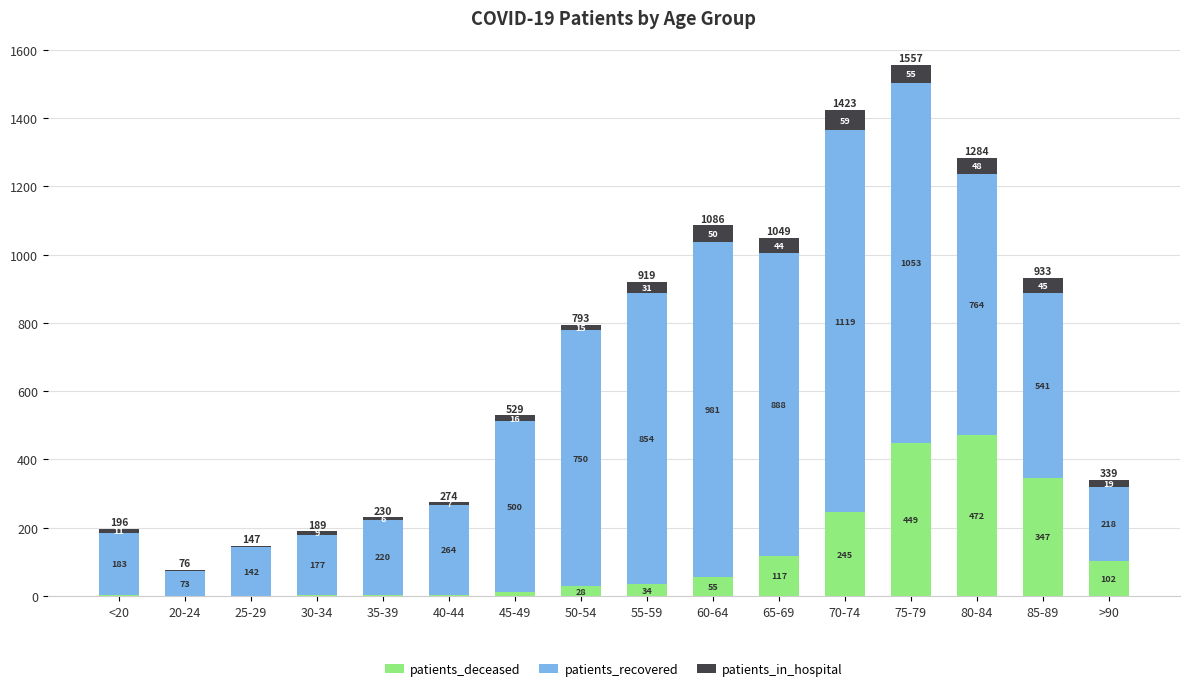

Is it true that patients_deceased equals 3 at 40-44?

True